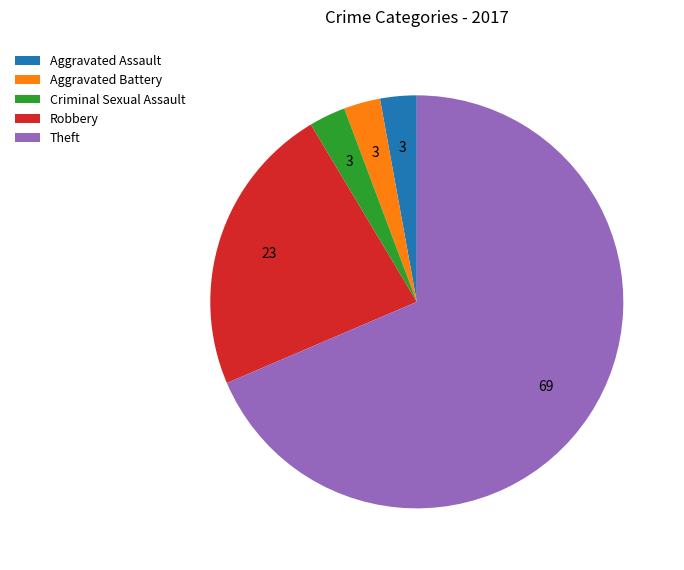

Which slice is the largest?

Theft